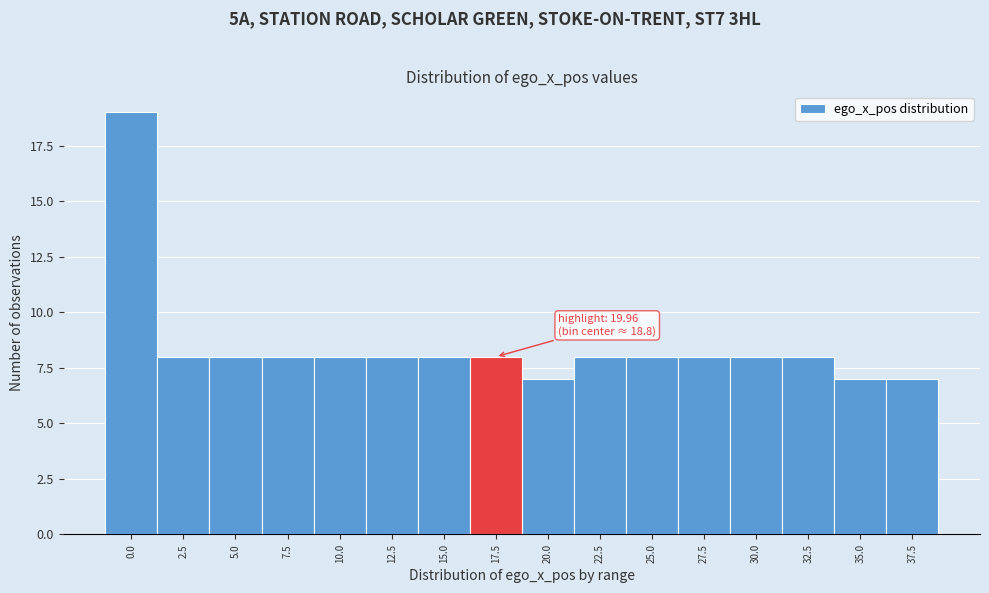

Reading left to right, list all the values displayed in this chart.

19	8	8	8	8	8	8	8	7	8	8	8	8	8	7	7